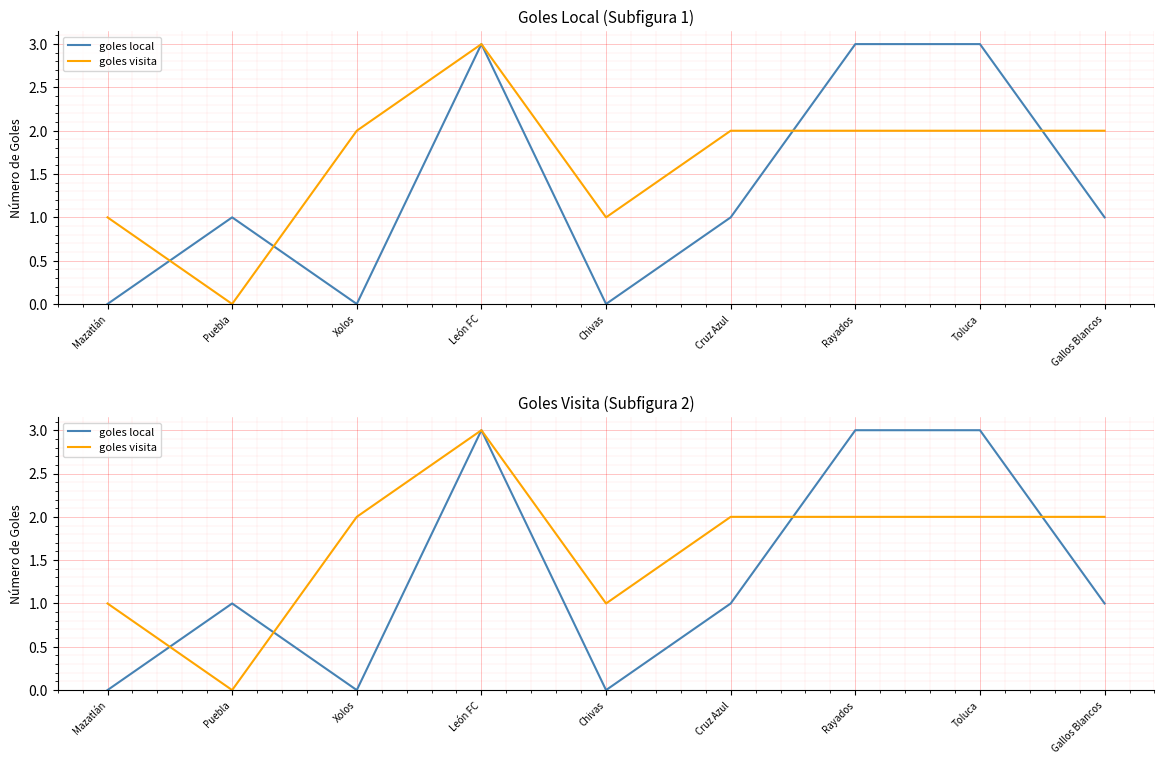

How many times do goles local and goles visita cross each other?

4